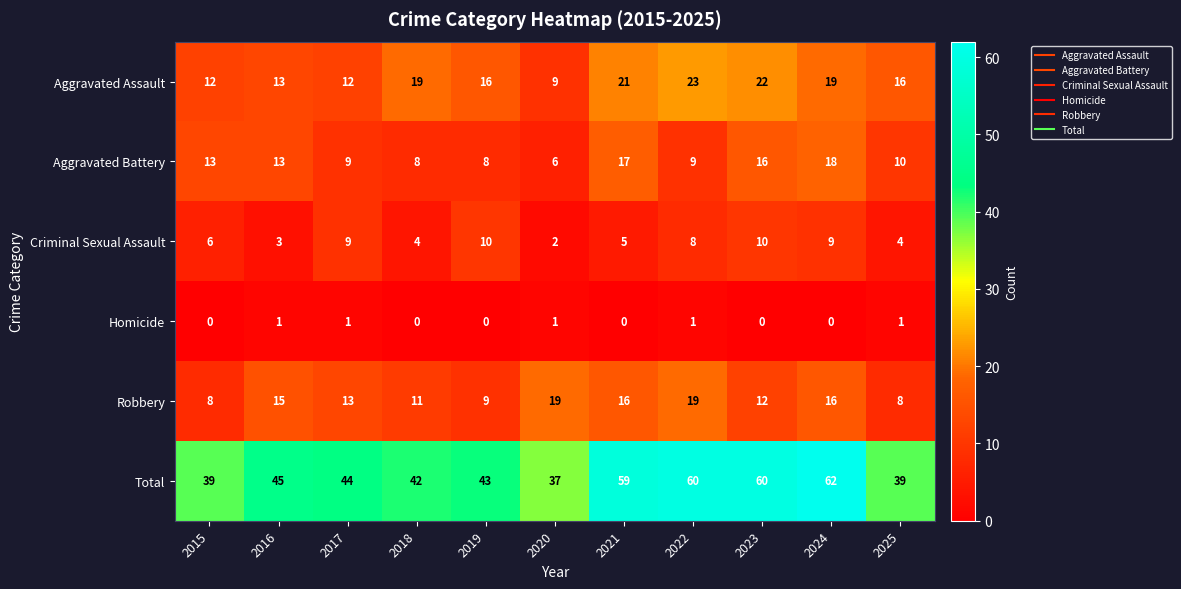

Which series changed the most between 2021 and 2022?

Aggravated Battery